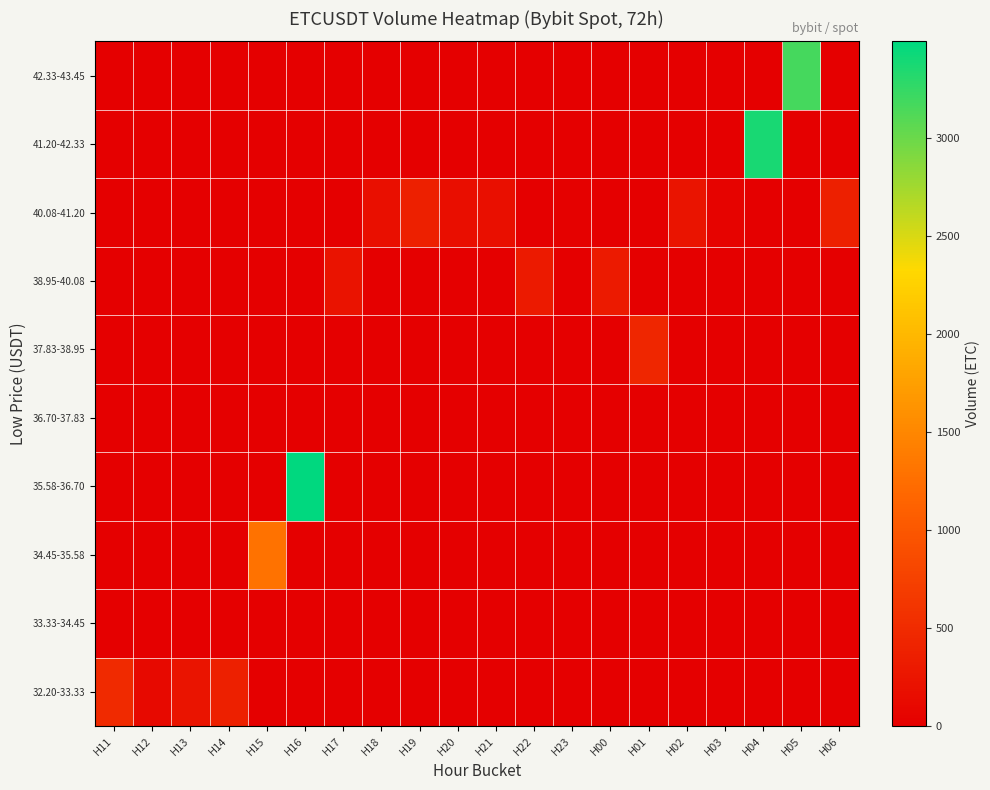

Count the number of data series in this chart.

10